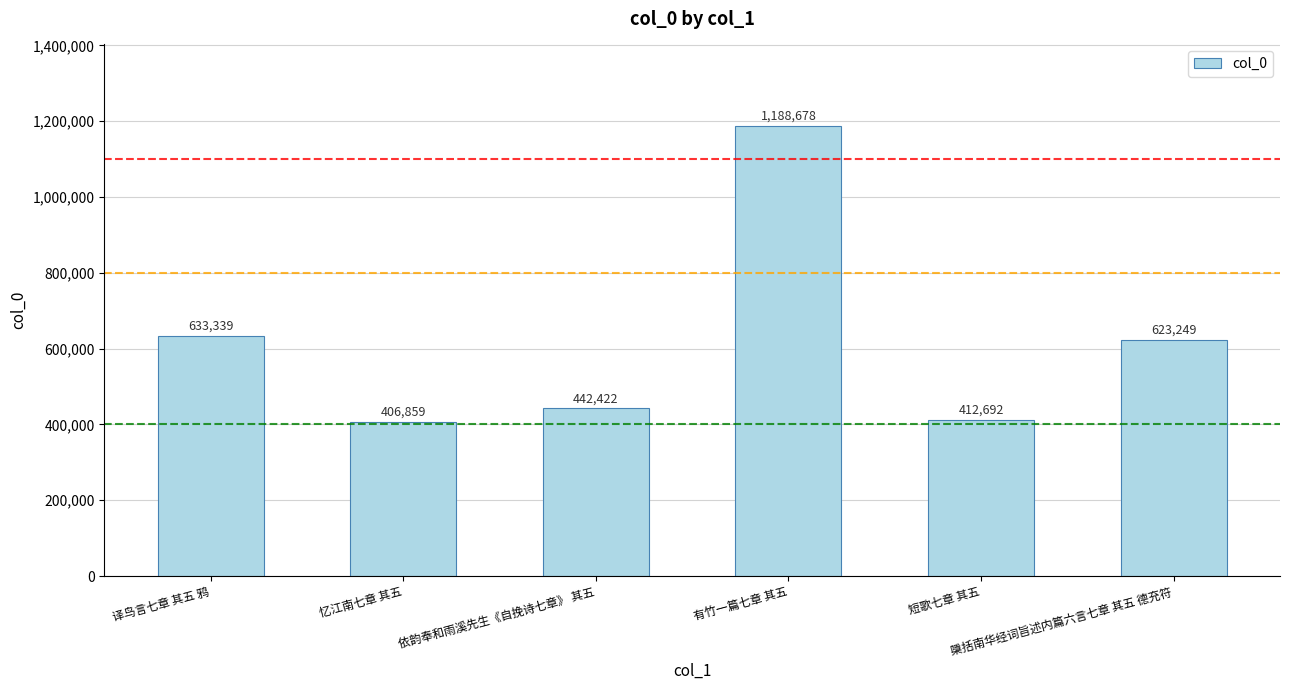

Which category has the highest value across all series?

有竹一篇七章 其五